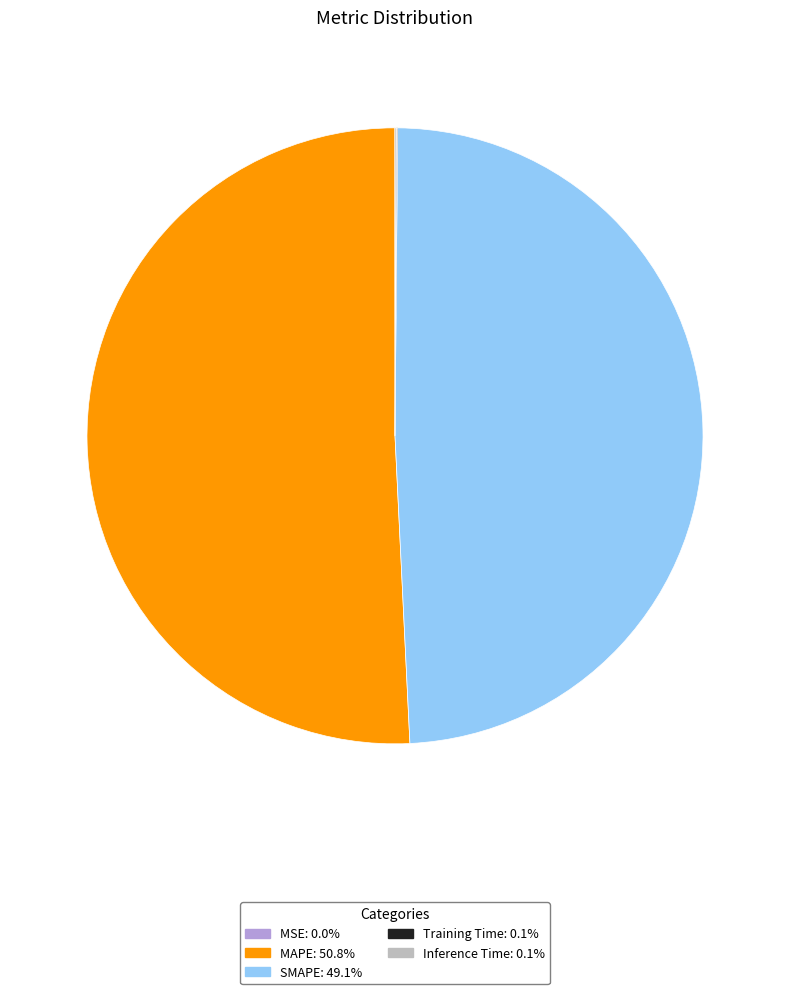

Which category has the biggest portion of the pie?

MAPE